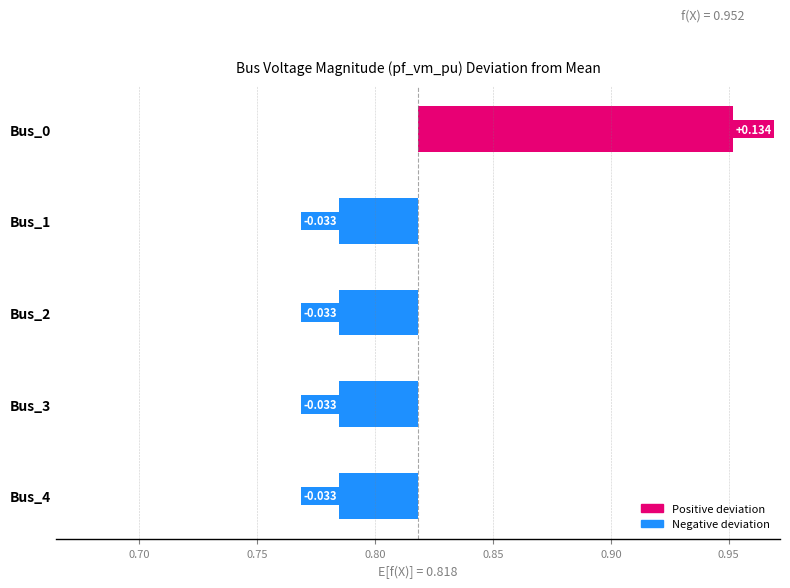

What is the maximum value shown in the chart?

0.1